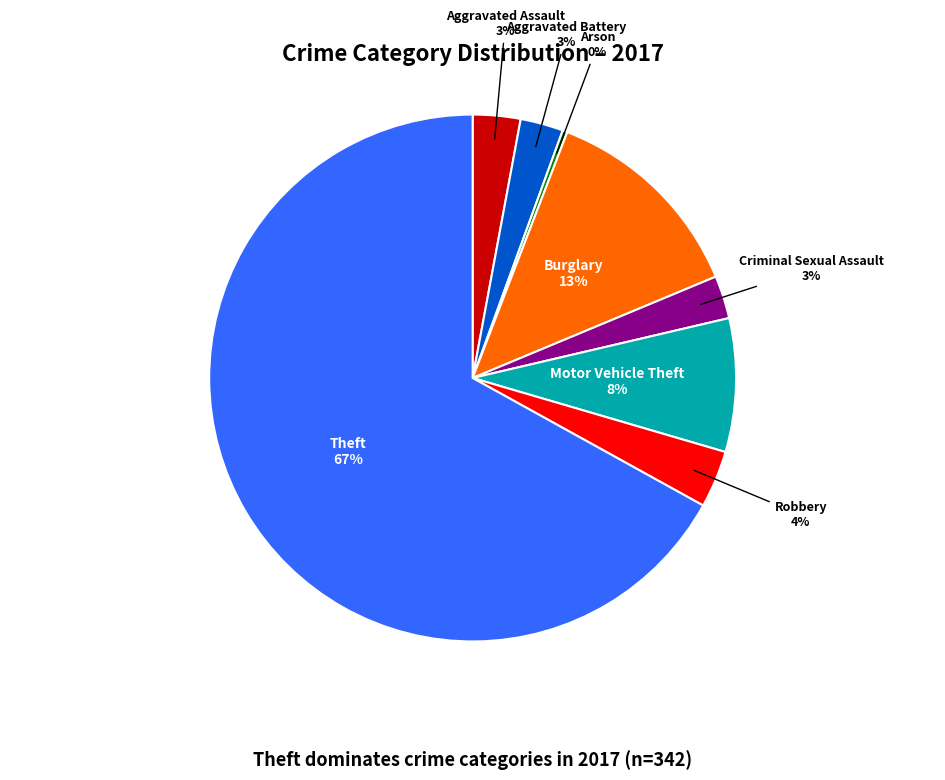

How many segments does this pie chart have?

8